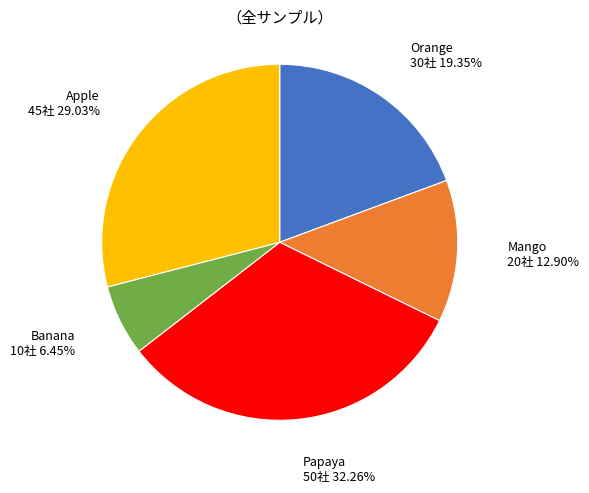

Does any single category account for the majority?

No